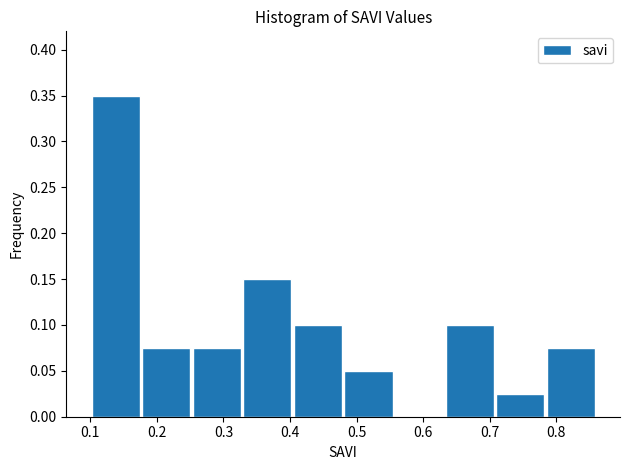

Reading left to right, list every bar in this chart as the range it spans on the x-axis followed by its height. Neither the bar edges nor the heights are printed on the chart, so give them approximately, as read against the axes.

0.100 to 0.176: 0.350
0.176 to 0.252: 0.075
0.252 to 0.328: 0.075
0.328 to 0.404: 0.150
0.404 to 0.480: 0.100
0.480 to 0.556: 0.050
0.556 to 0.632: 0
0.632 to 0.708: 0.100
0.708 to 0.784: 0.025
0.784 to 0.860: 0.075